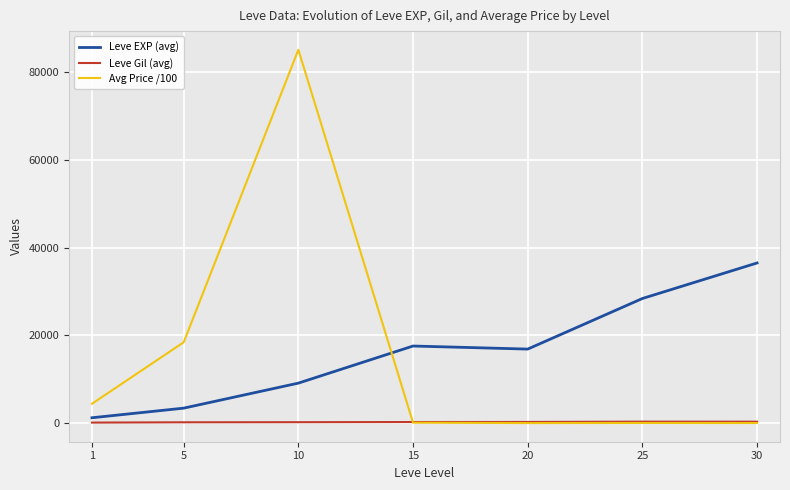

What is the difference between the maximum and minimum values in the Leve Gil (avg) series?

216.3